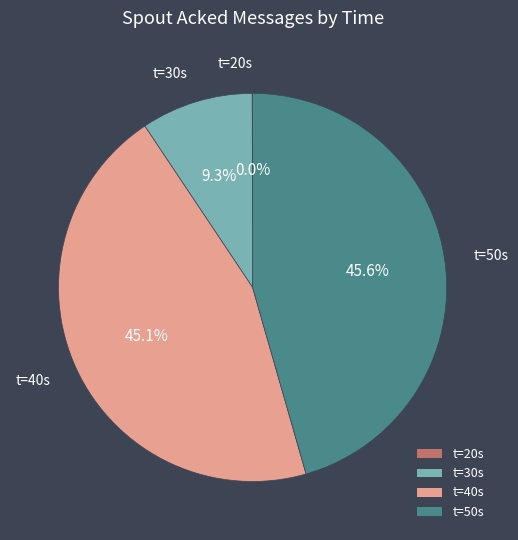

To the nearest percent, what is the difference between the largest and smallest slice percentages?

46%